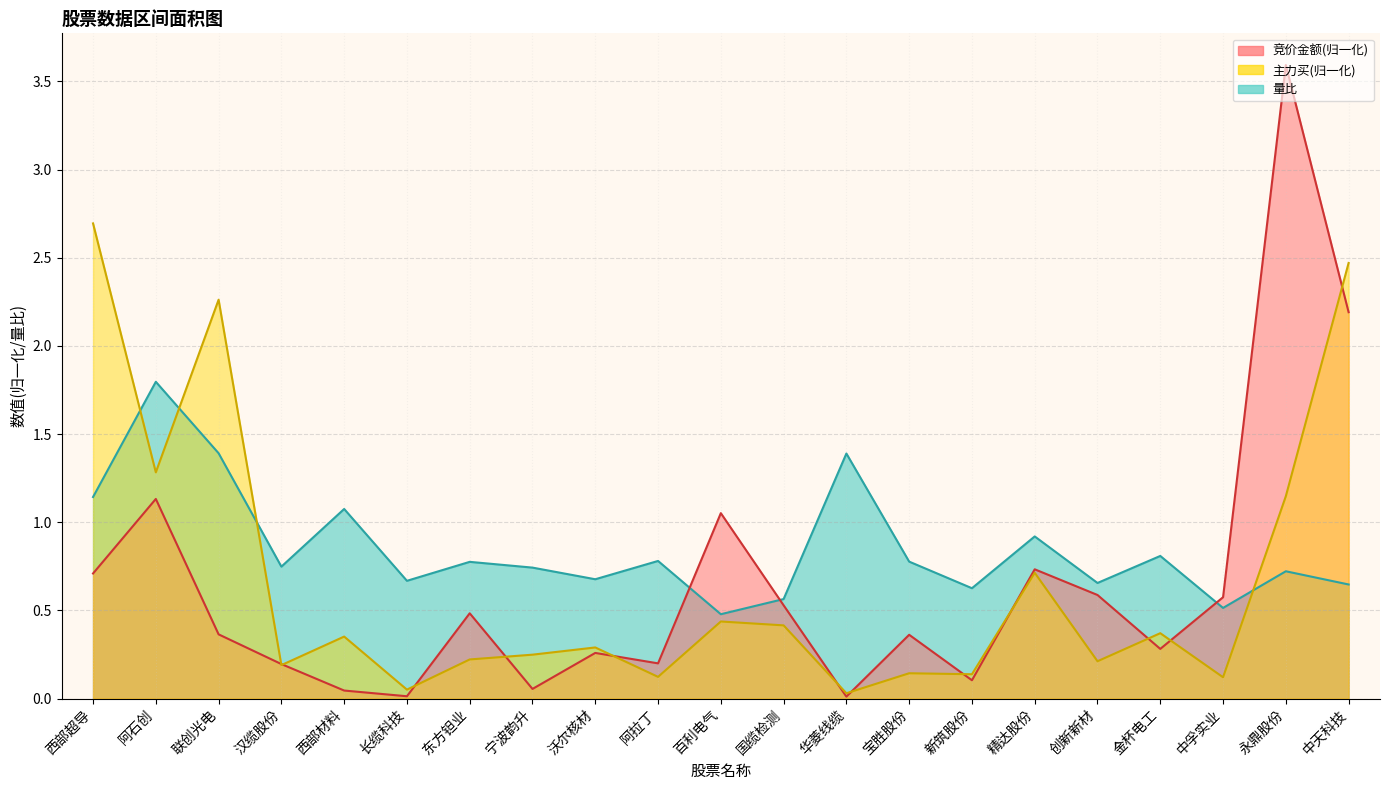

Between 联创光电 and 精达股份, which series saw the biggest shift?

主力买